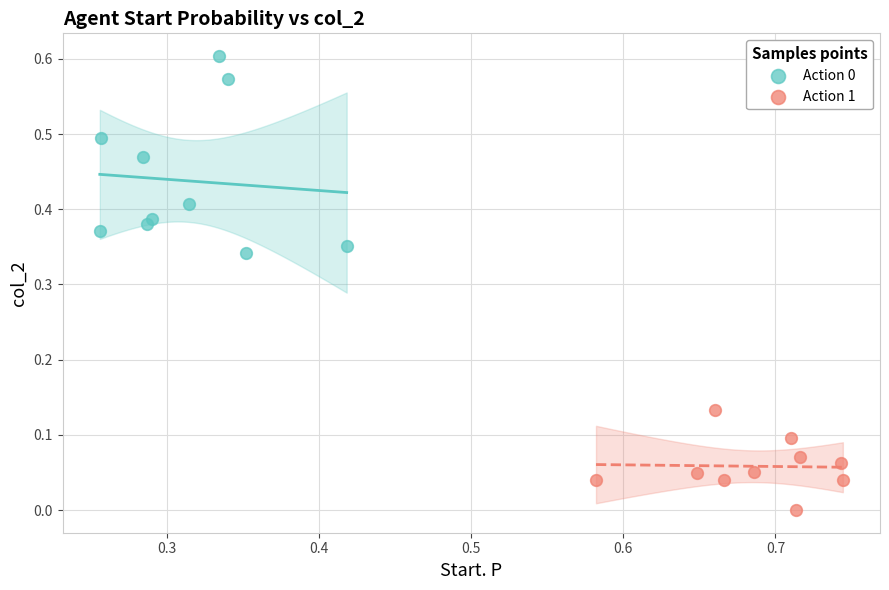

Which series reaches the minimum Y coordinate?

Action 1